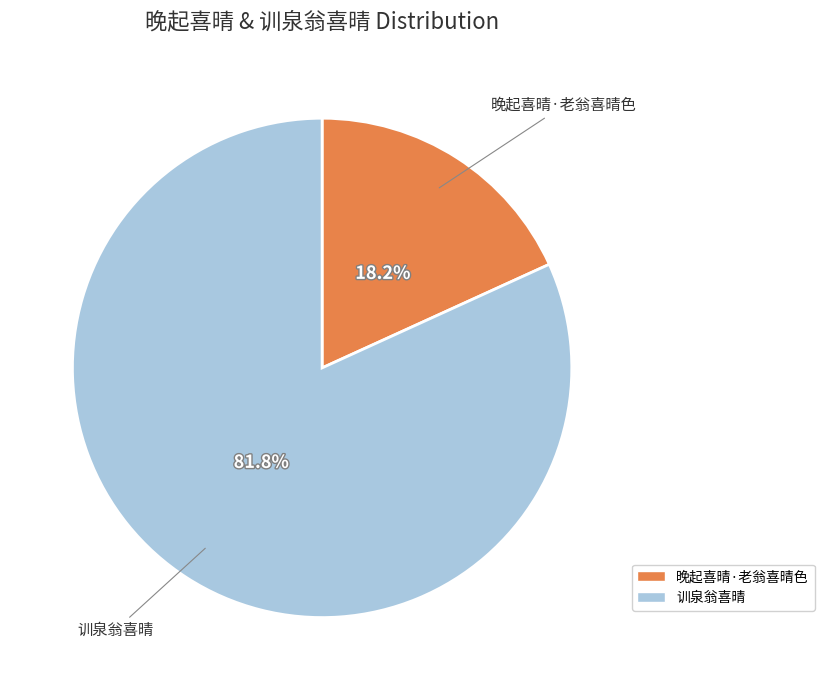

Which slice is the largest?

训泉翁喜晴